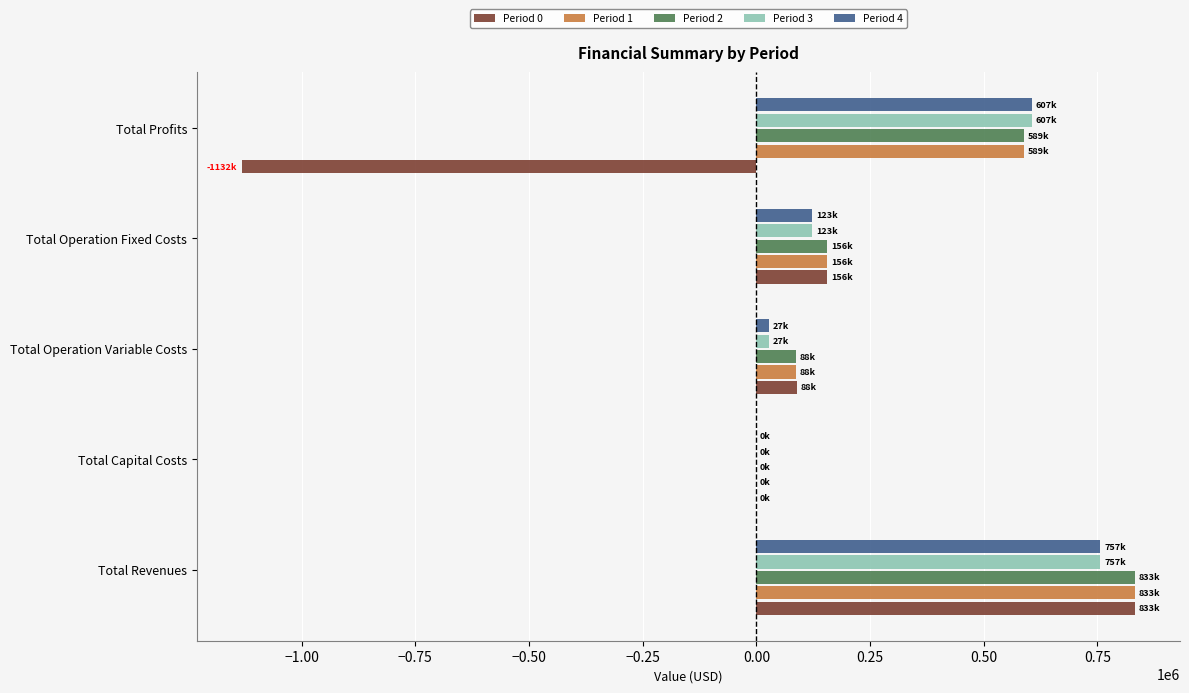

What is the maximum value shown in the chart?

833442.4